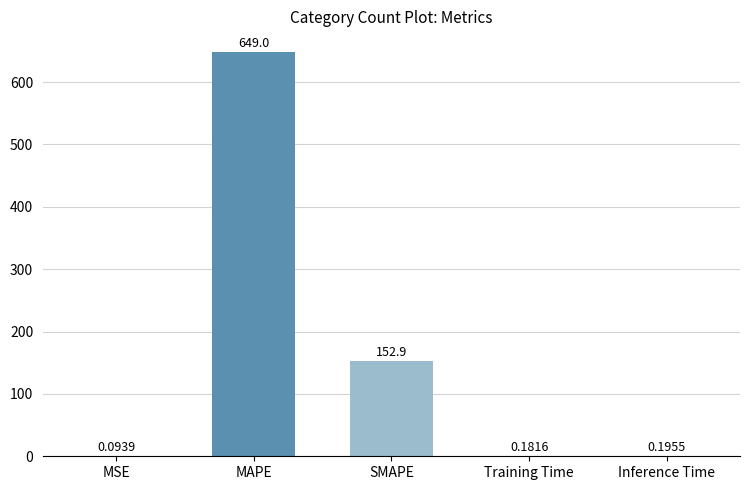

Which label corresponds to the largest value in the chart?

MAPE